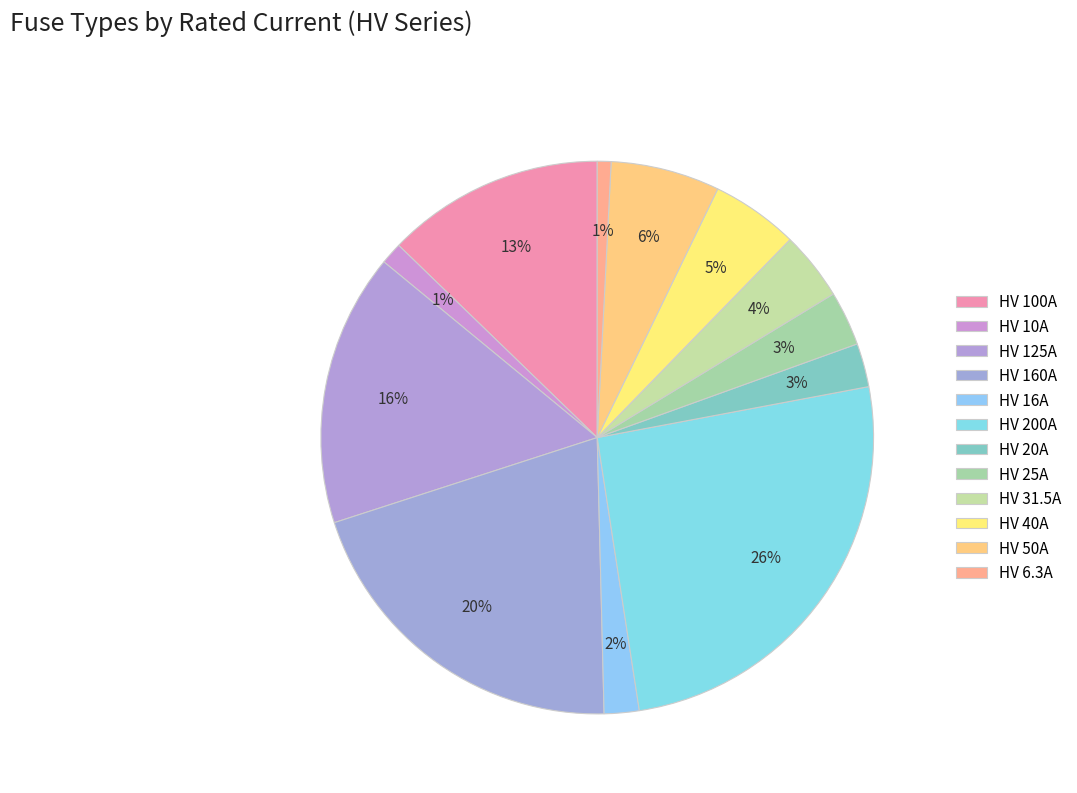

True or false: HV 31.5A accounts for 4% of the total.

True